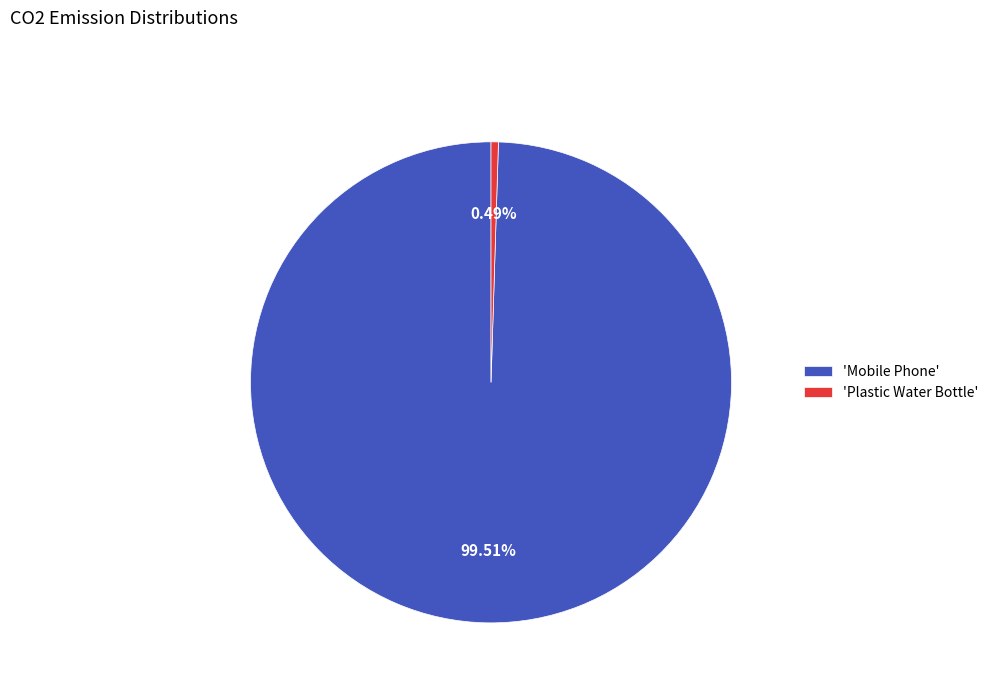

What is the largest slice in the pie chart?

'Mobile Phone'